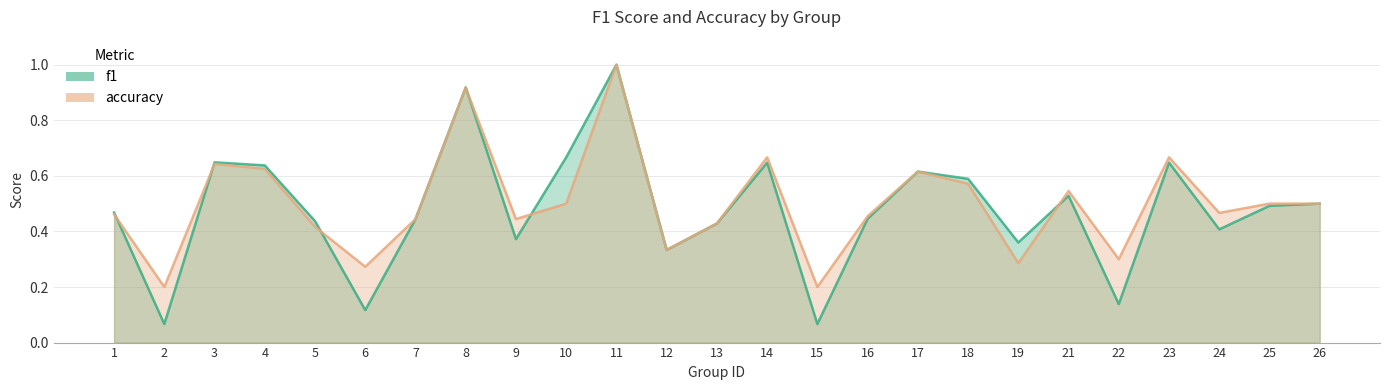

Between which two adjacent categories do f1 and accuracy first intersect?

1 and 2